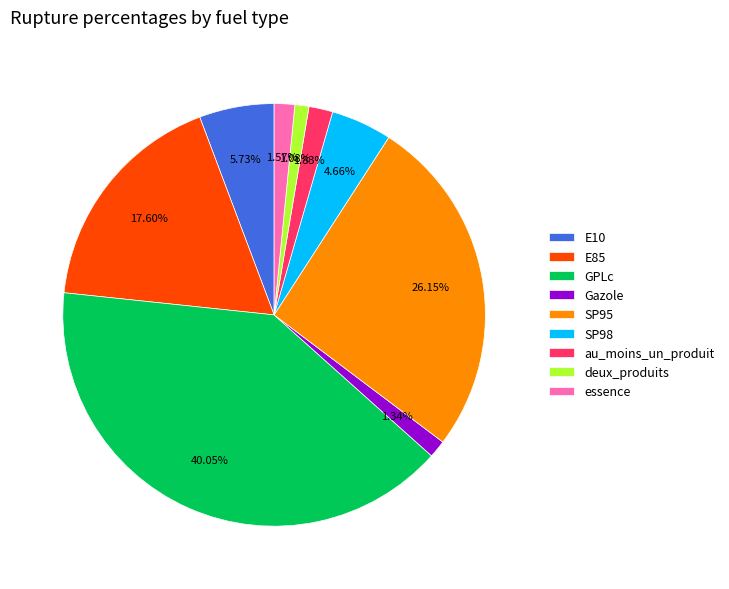

Between E85 and au_moins_un_produit, which is larger?

E85